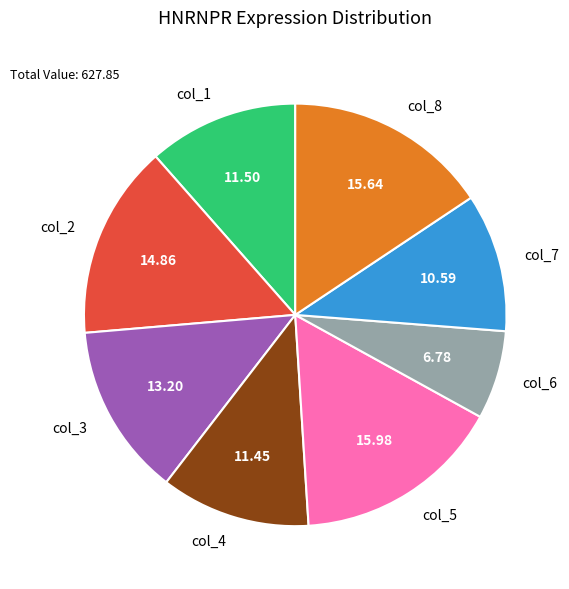

Does col_5 represent more than half of the total?

No